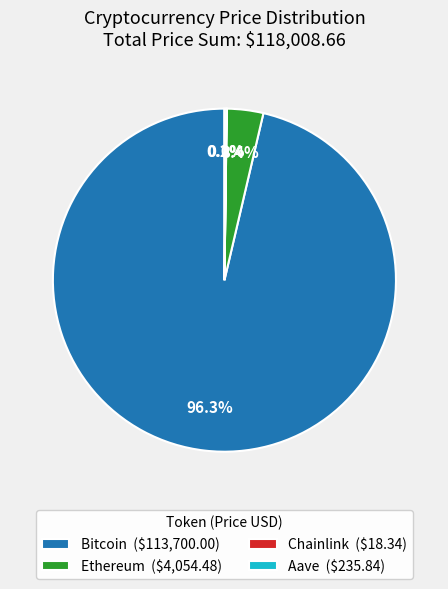

To the nearest percent, what portion does Bitcoin represent?

96%